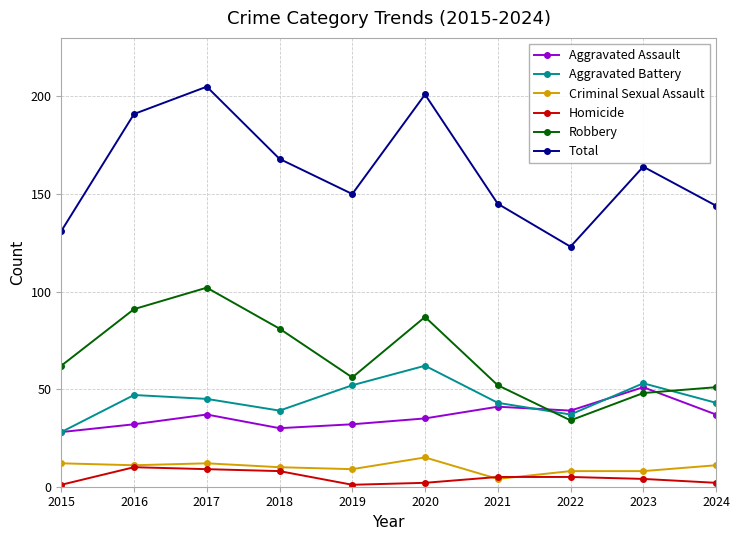

How many lines are shown in the chart?

6